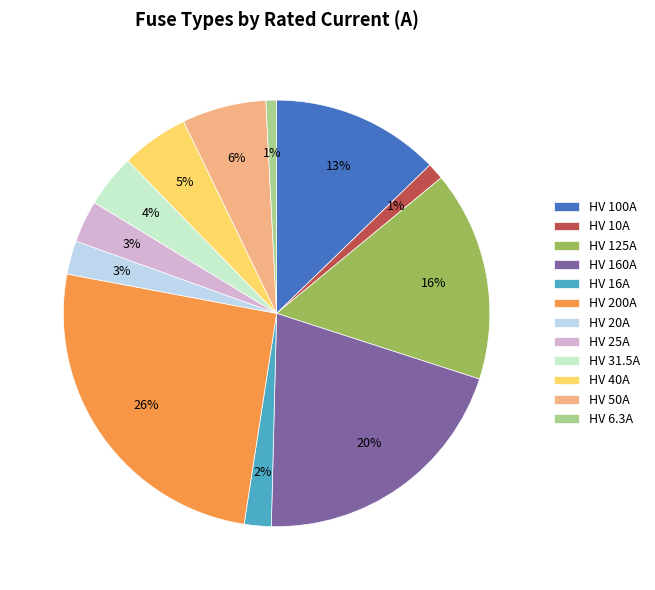

Which has a higher value, HV 50A or HV 10A?

HV 50A